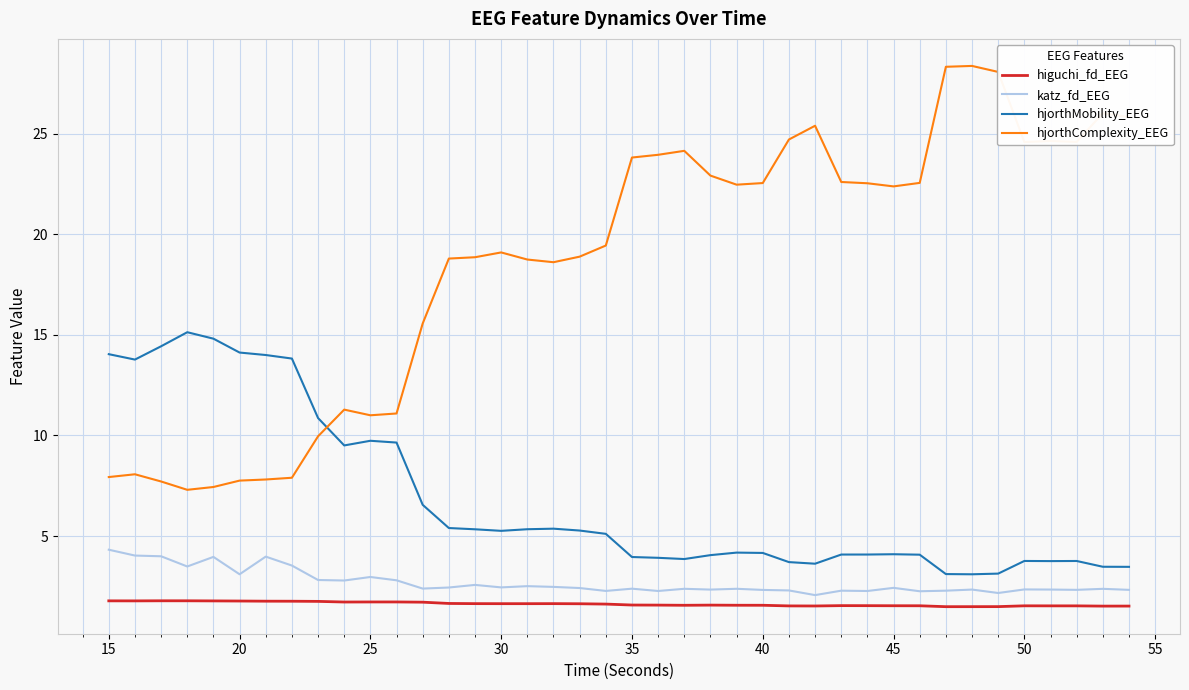

True or false: hjorthMobility_EEG and higuchi_fd_EEG cross at least once.

False